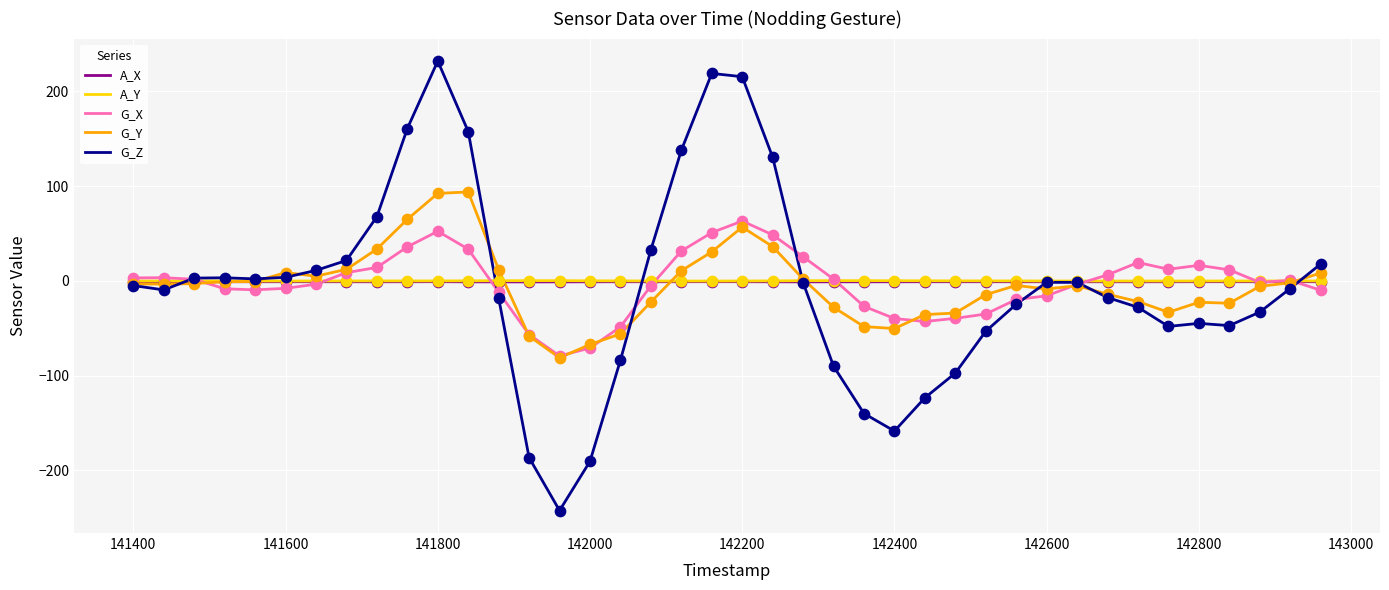

At how many categories does at least one series exceed 115?

7